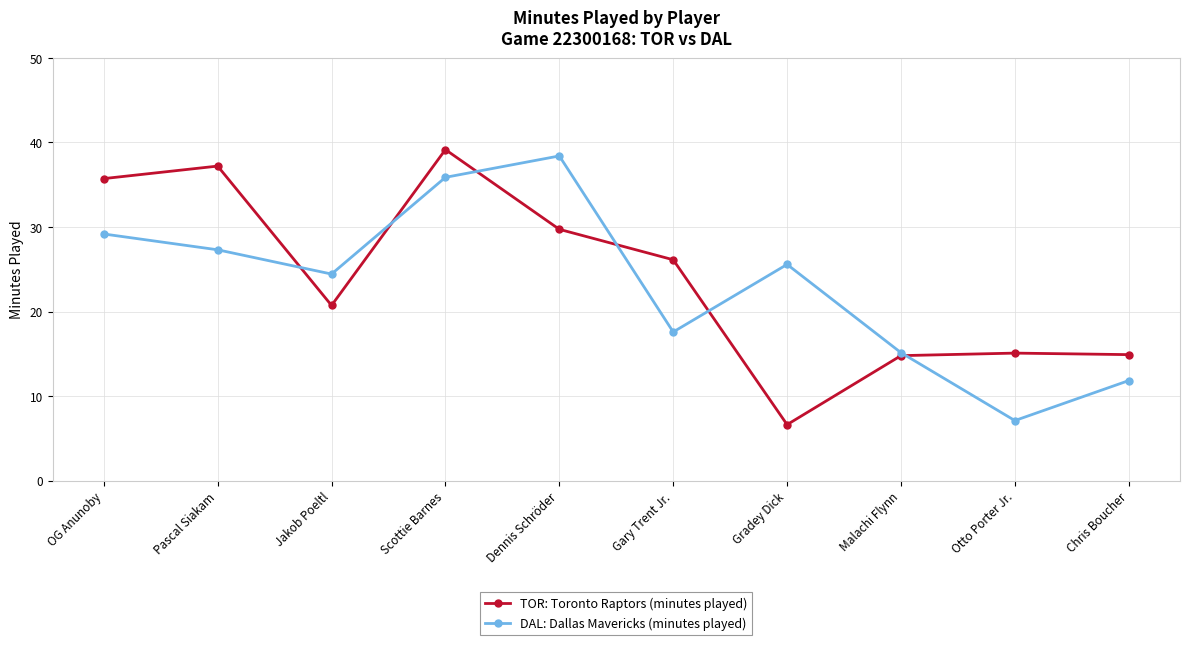

Is the value of TOR: Toronto Raptors (minutes played) at Malachi Flynn greater than the value of DAL: Dallas Mavericks (minutes played) at Scottie Barnes?

No